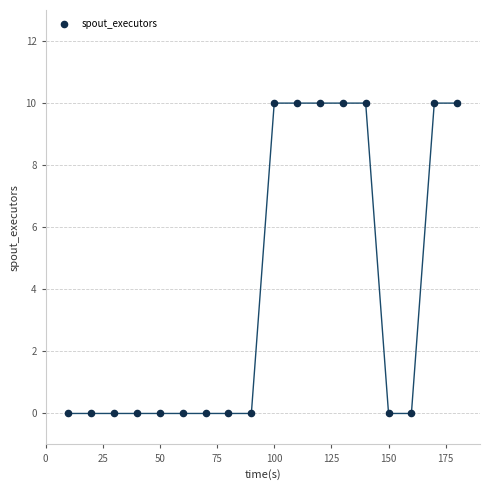

What is the range of X values (max minus min)?

170